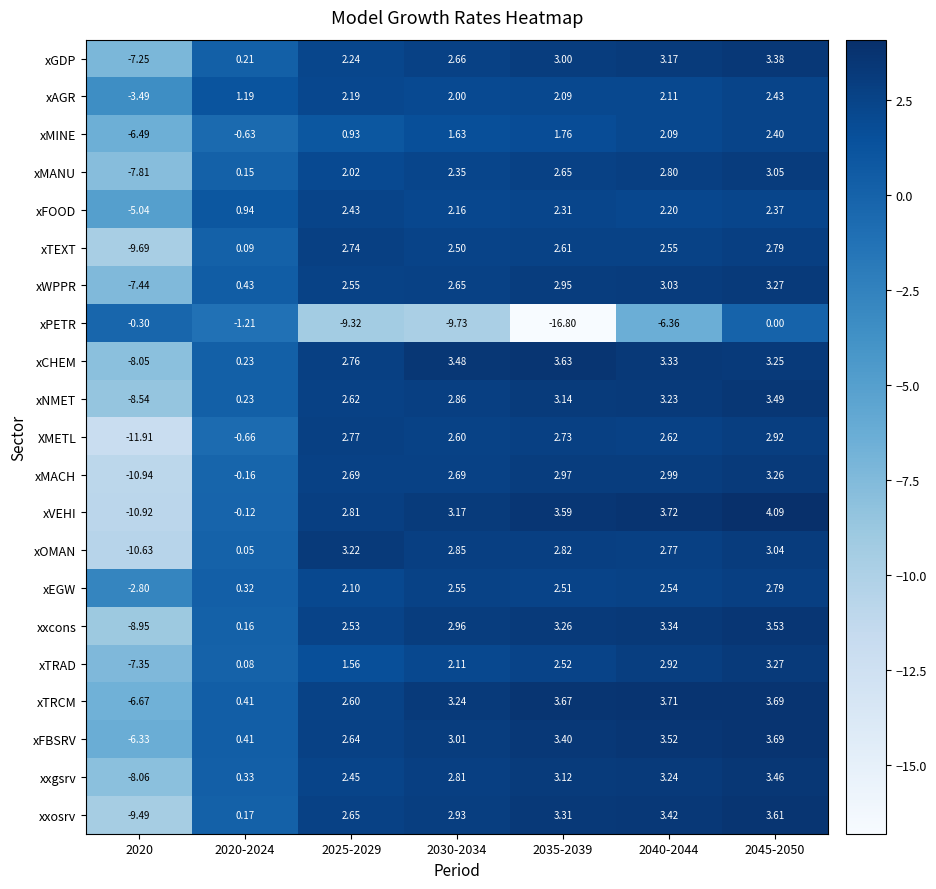

What is the difference between the highest and lowest values at 2020-2024?

2.4